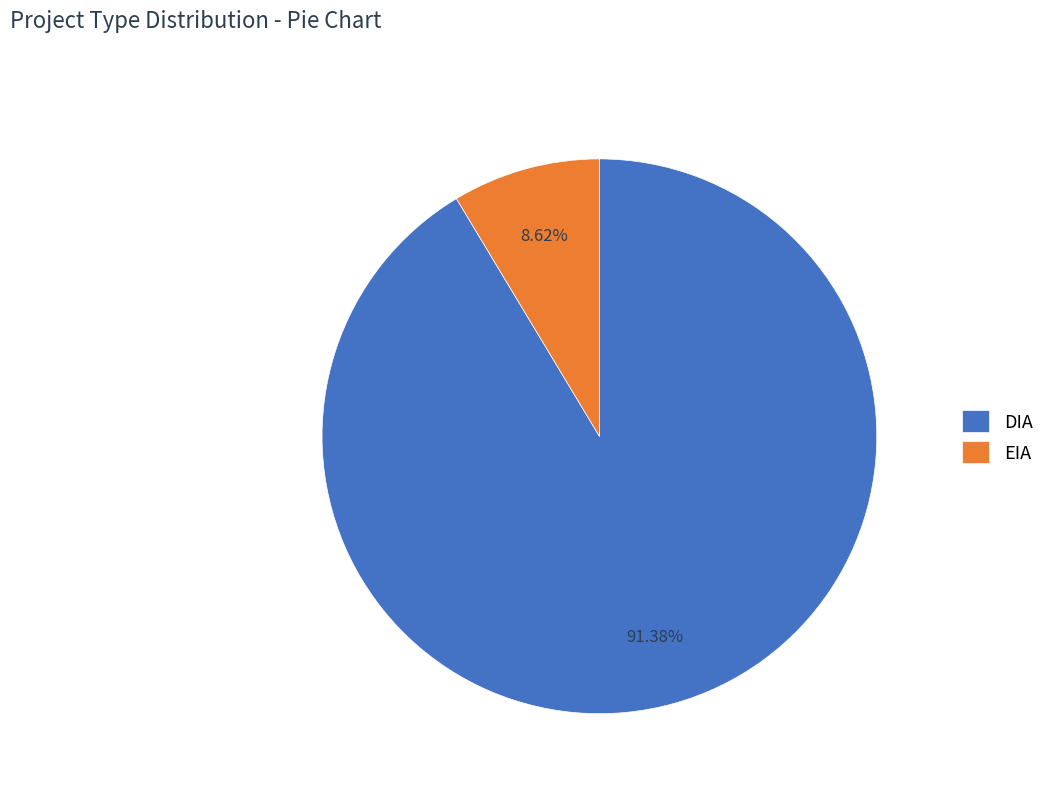

Which slice is the largest?

DIA